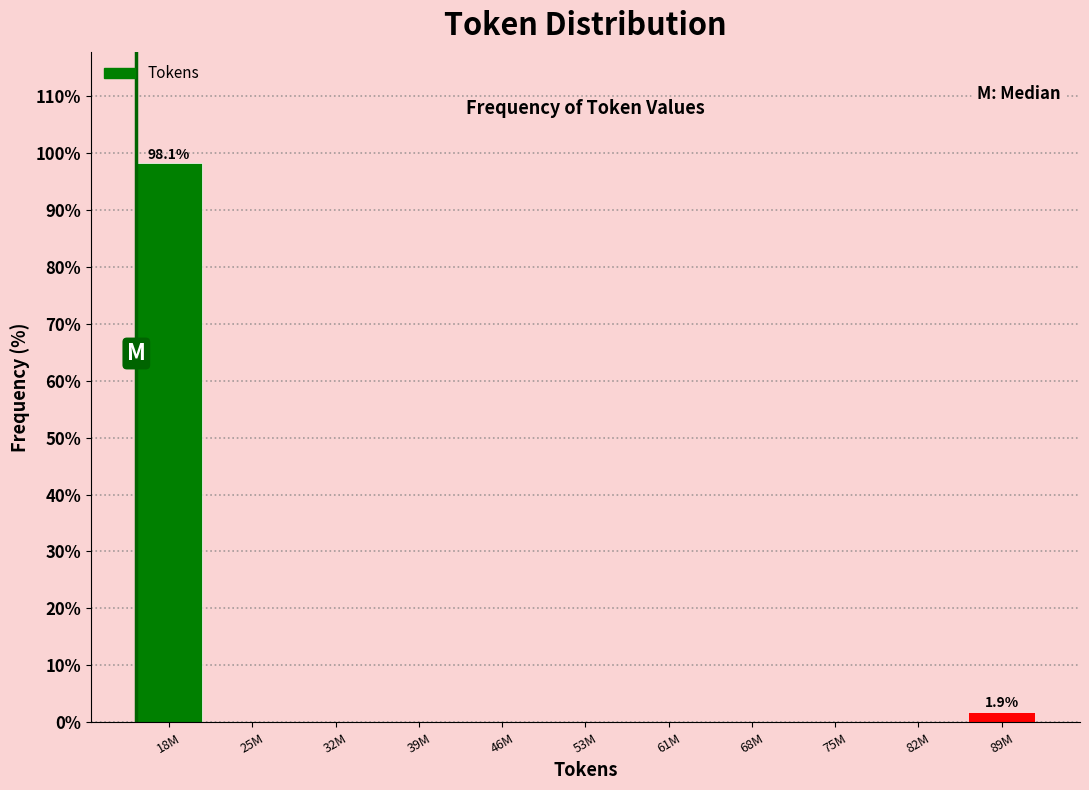

Reading right to left, transcribe all the data shown in this chart.

89M=1.9	82M=0.0	75M=0.0	68M=0.0	61M=0.0	53M=0.0	46M=0.0	39M=0.0	32M=0.0	25M=0.0	18M=98.1